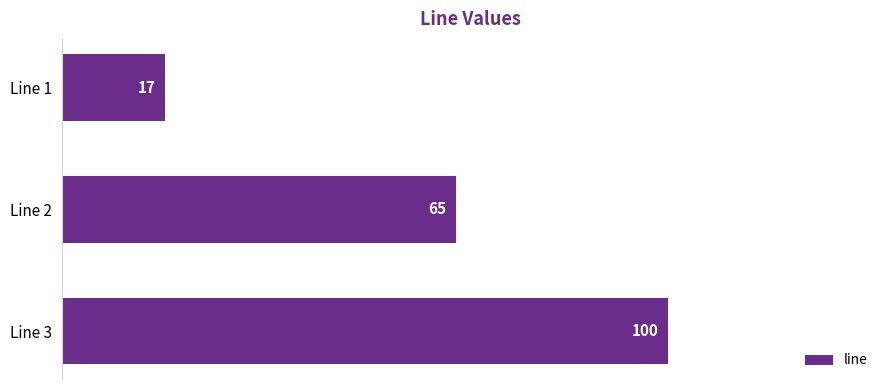

The chart shows a value of 17 at Line 1. True or false?

True